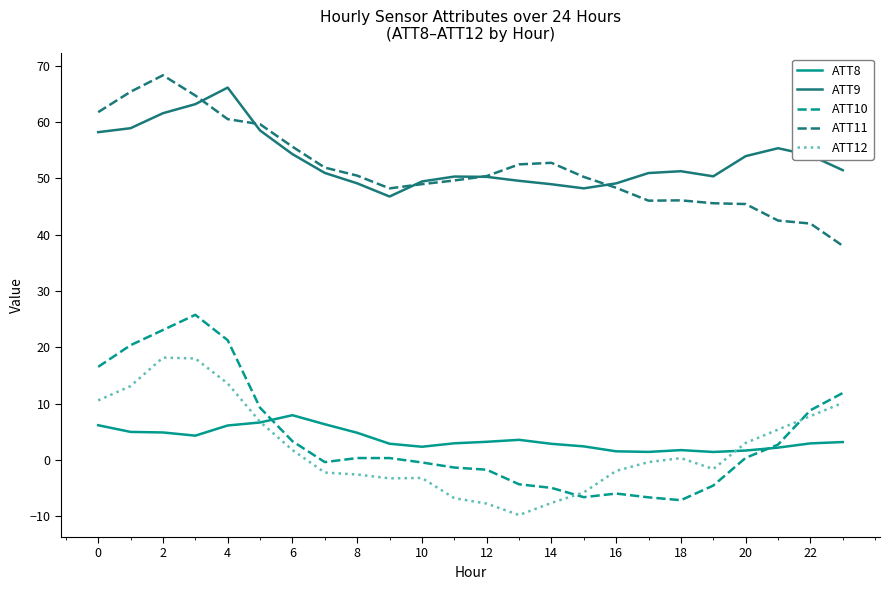

What is the highest value of the ATT9 series?

66.1